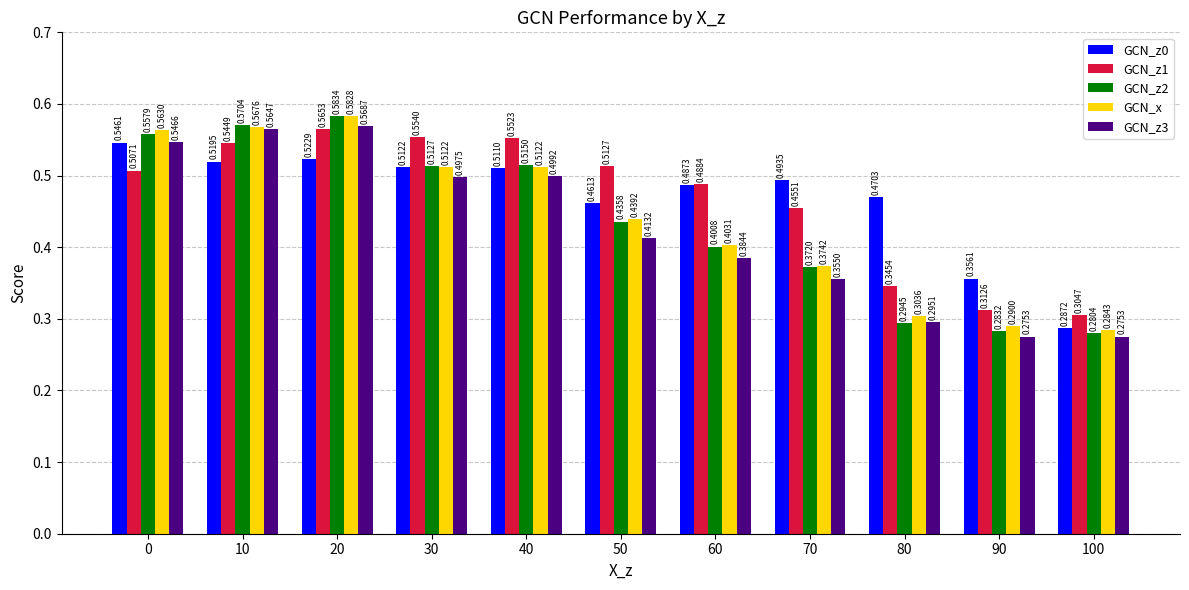

Which series has the widest spread of values?

GCN_z2